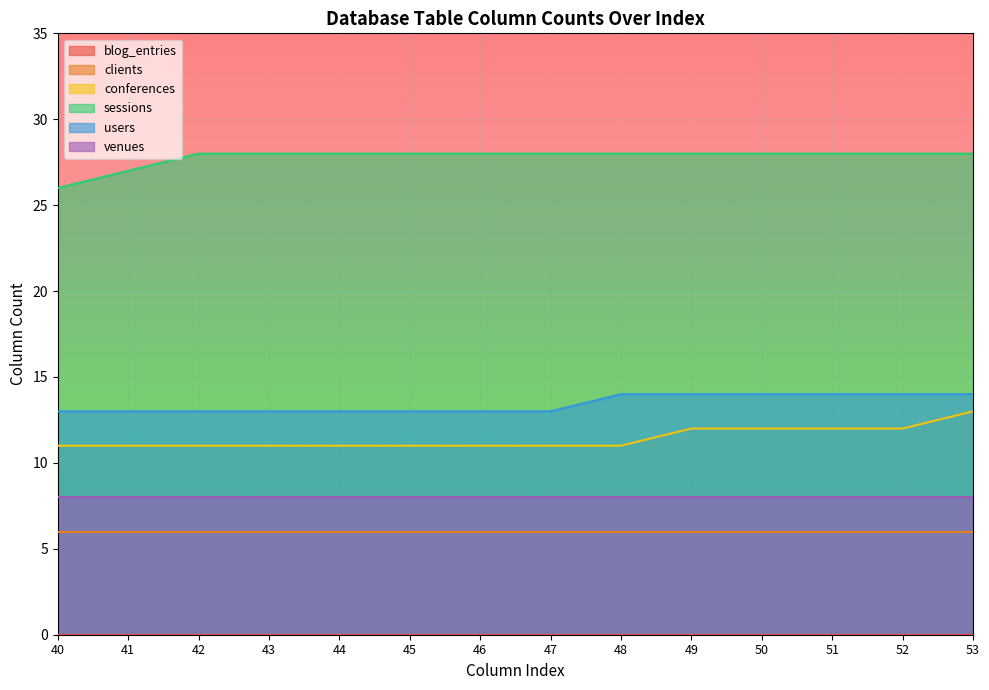

What is the sum of all sessions values?

389